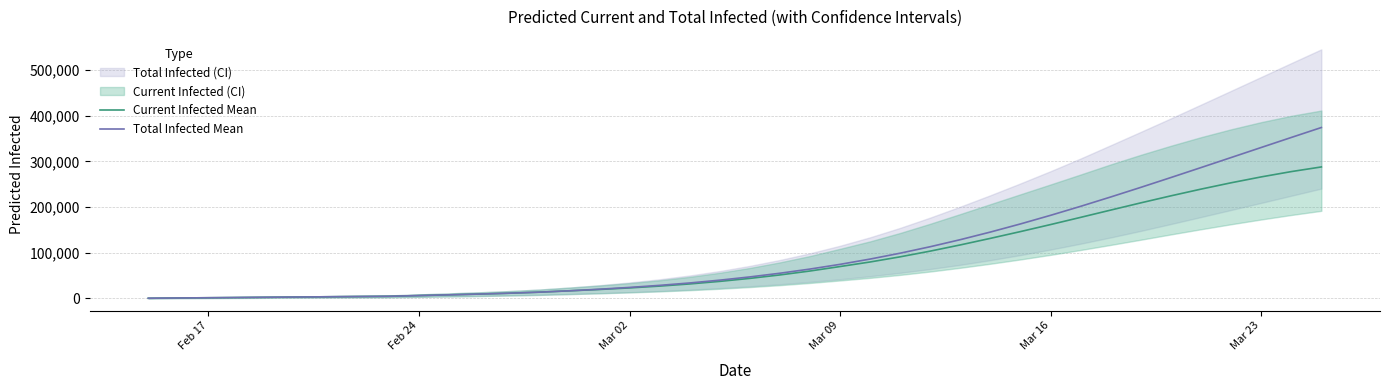

What is the maximum value for Current Infected Mean?

287722